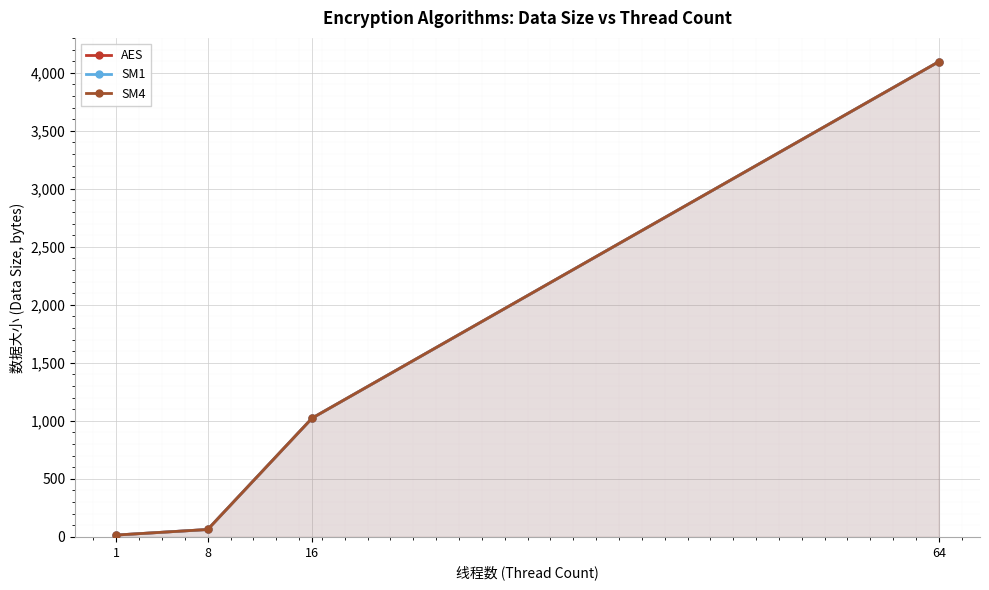

What is the minimum value for SM4?

16